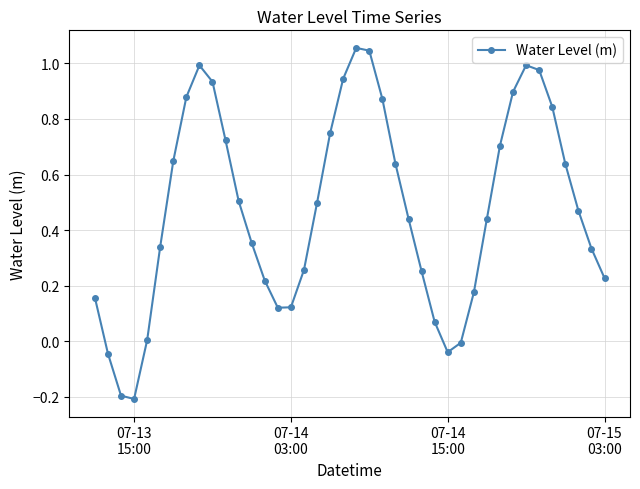

What is the sum of all values?

19.0